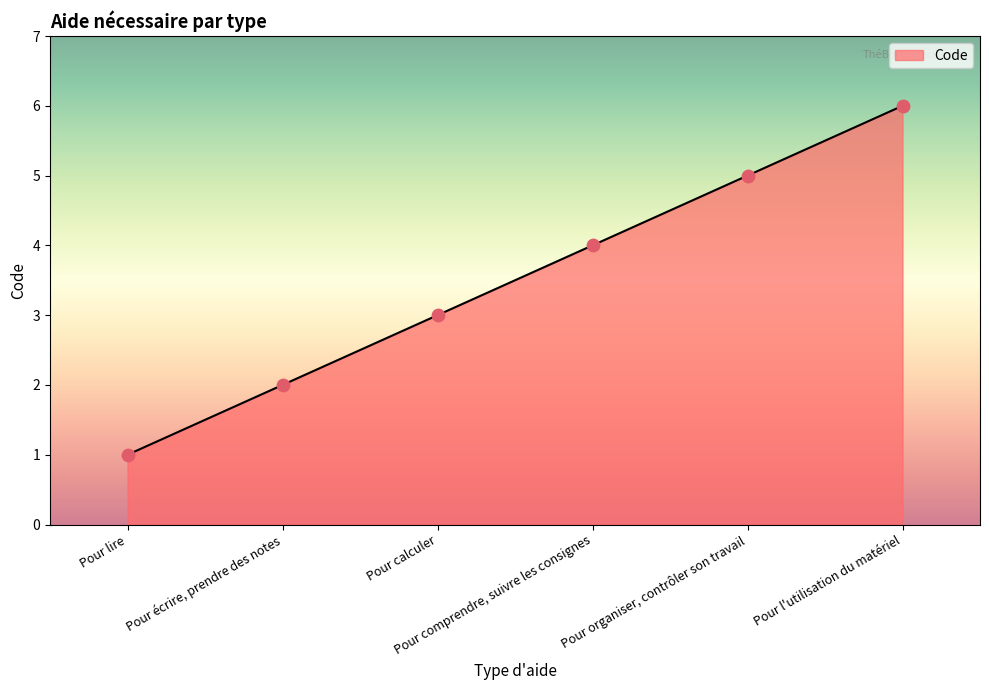

Approximately how many times larger is the value at Pour organiser, contrôler son travail compared to Pour lire?

5.0